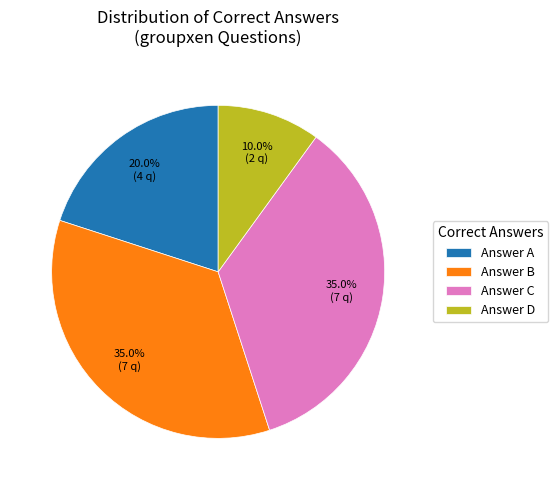

What is the total percentage of Answer C and Answer D?

45.0%